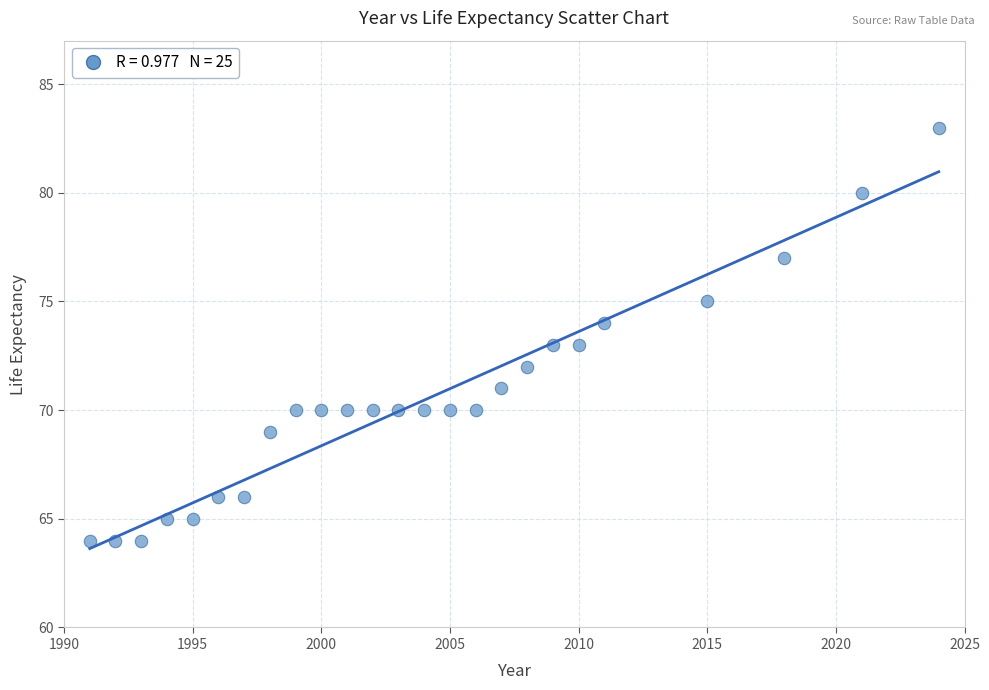

What is the range of X values (max minus min)?

33